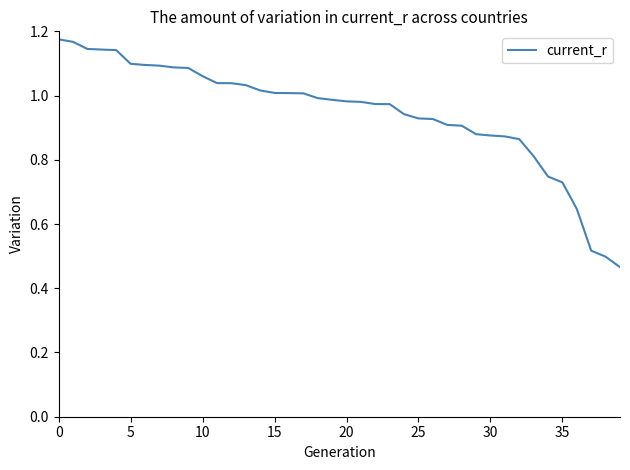

How many lines are shown in the chart?

1